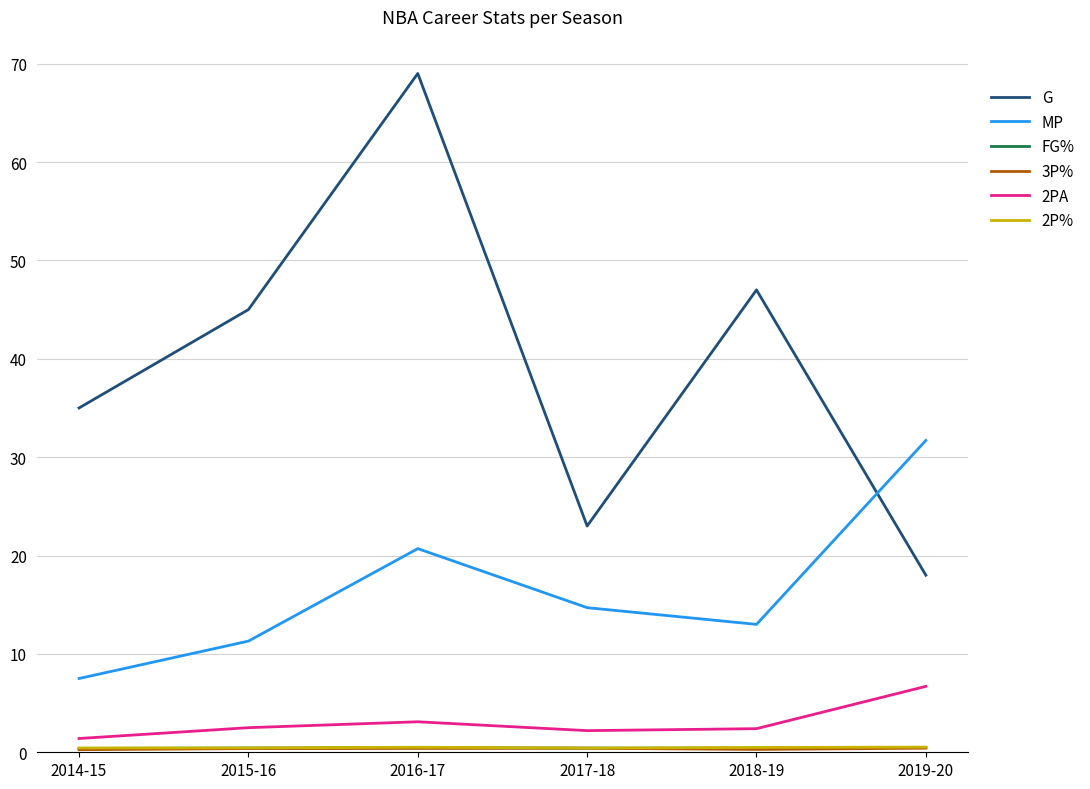

At which category is the sum across all series the highest?

2016-17